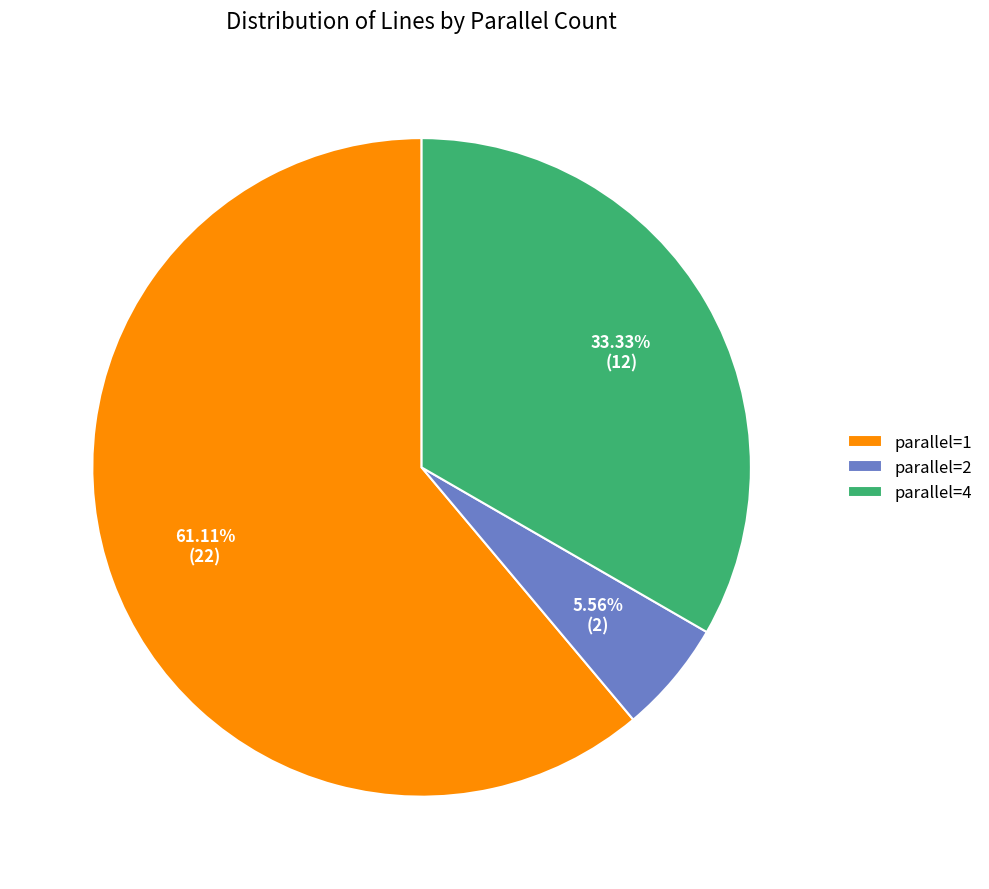

Which category has the biggest portion of the pie?

parallel=1